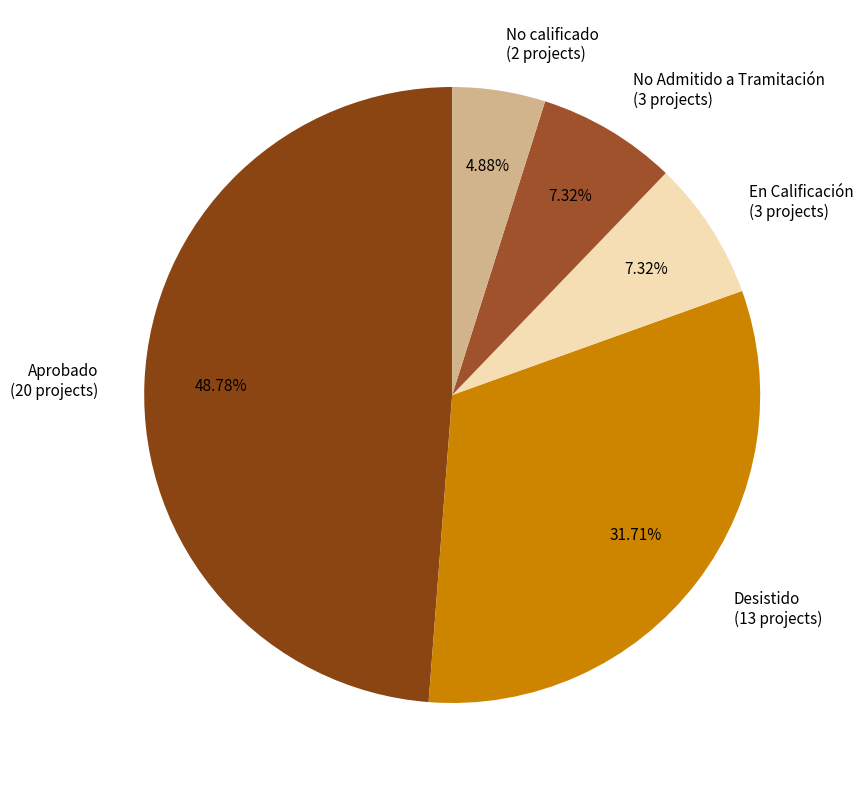

Does any single category account for the majority?

No